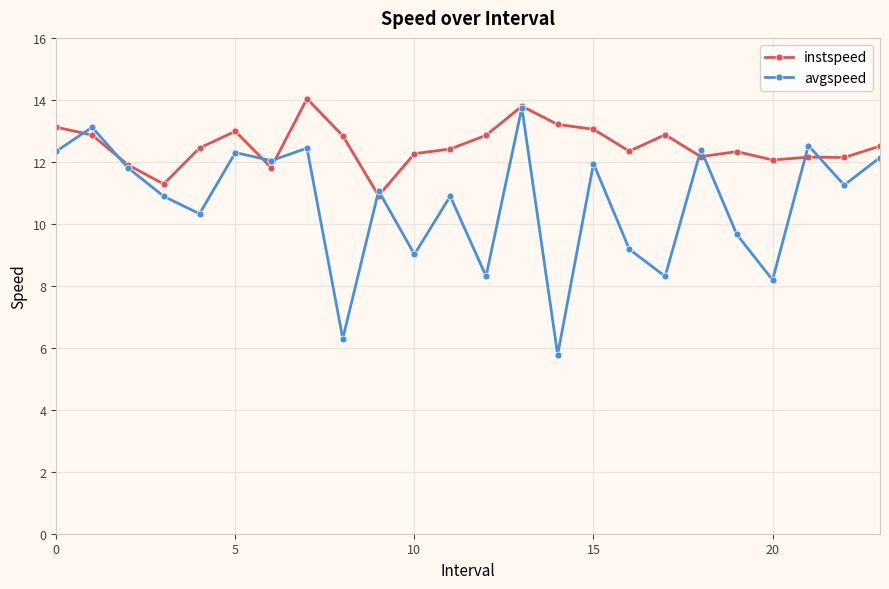

What is the value of the instspeed point at the 19th from the left?

12.2